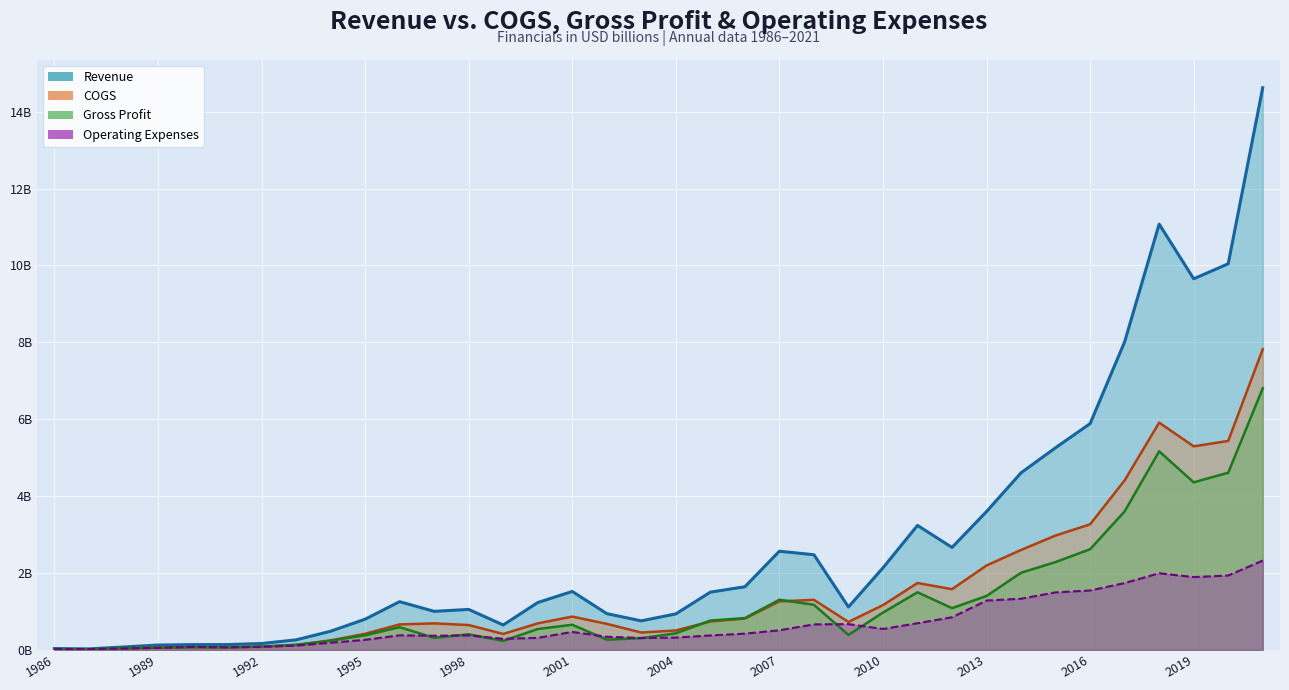

What is the value of the Gross Profit point at the 16th from the left?

0.7